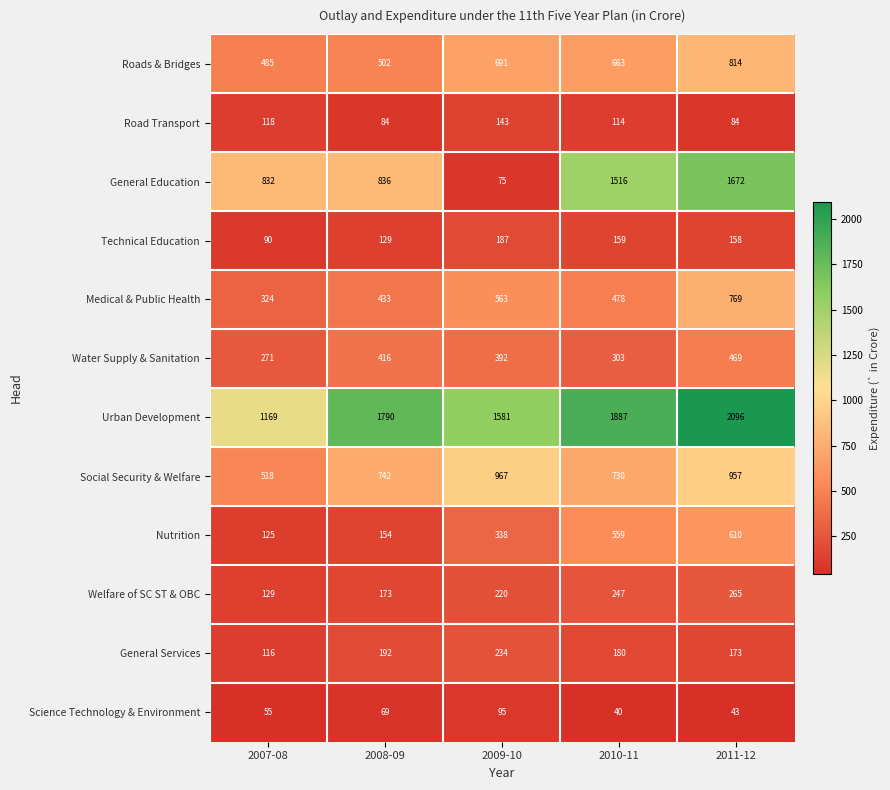

What is the sum of the Medical & Public Health values at 2008-09 and 2011-12?

1202